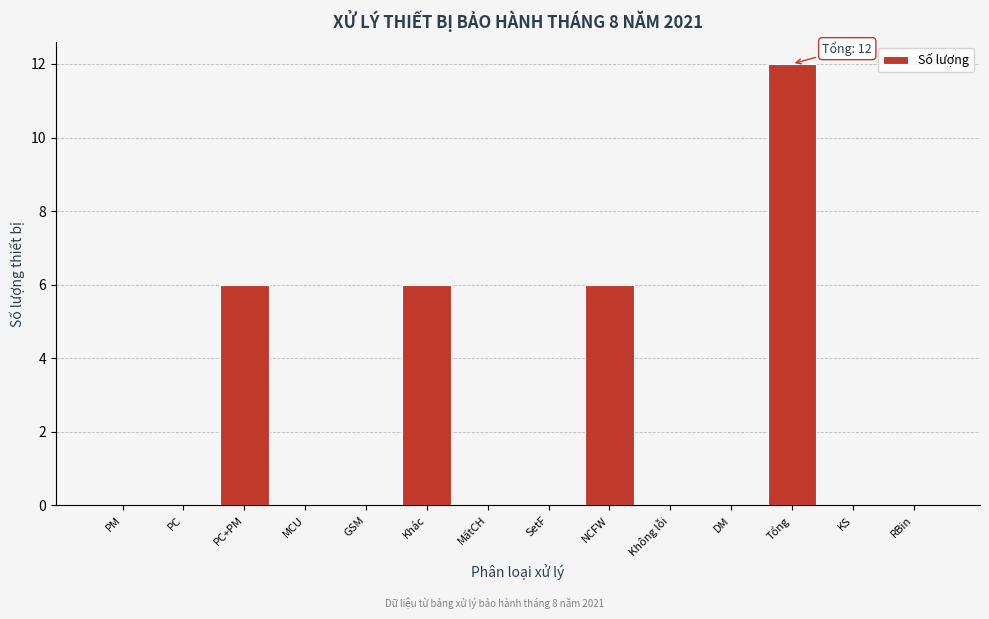

Reading left to right, extract all data points from this chart.

PM=0	PC=0	PC+PM=6	MCU=0	GSM=0	Khác=6	MấtCH=0	SetF=0	NCFW=6	Không lỗi=0	DM=0	Tổng=12	KS=0	RBin=0